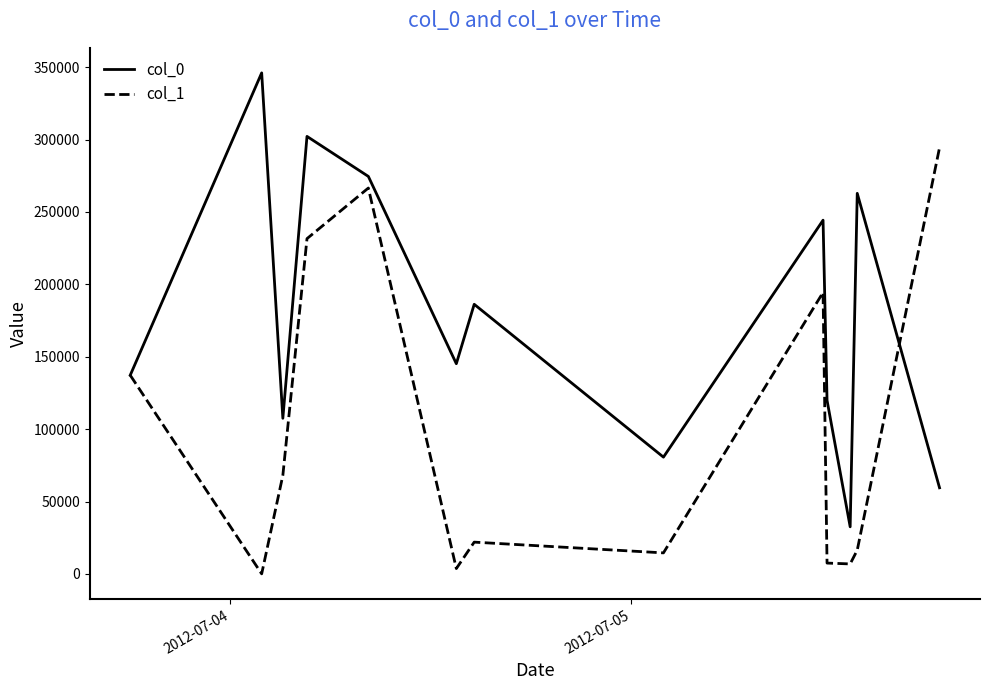

Rank the series by their average value, from lowest to highest.

col_1, col_0